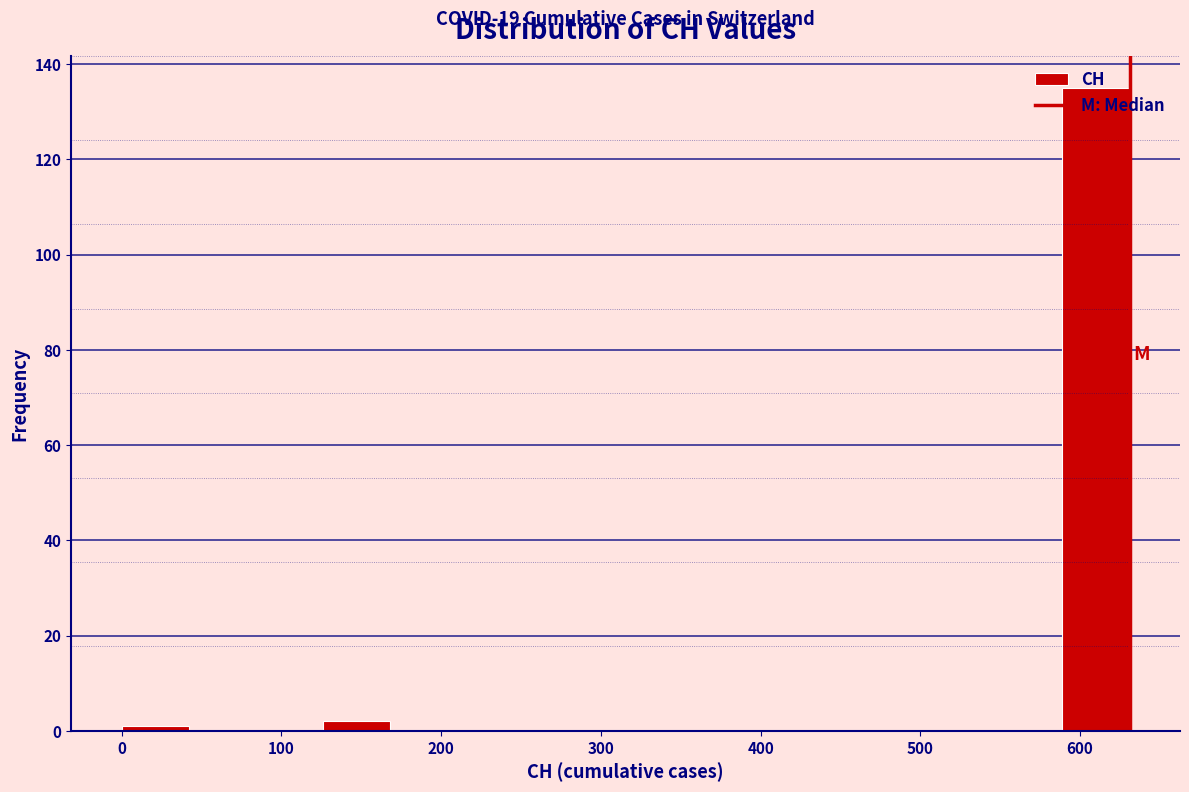

Which range on the x-axis has the tallest bar?

590 to 630